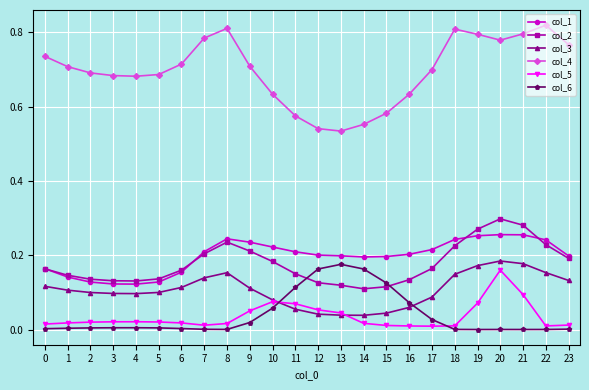

Between which two adjacent categories do col_2 and col_6 first intersect?

11 and 12